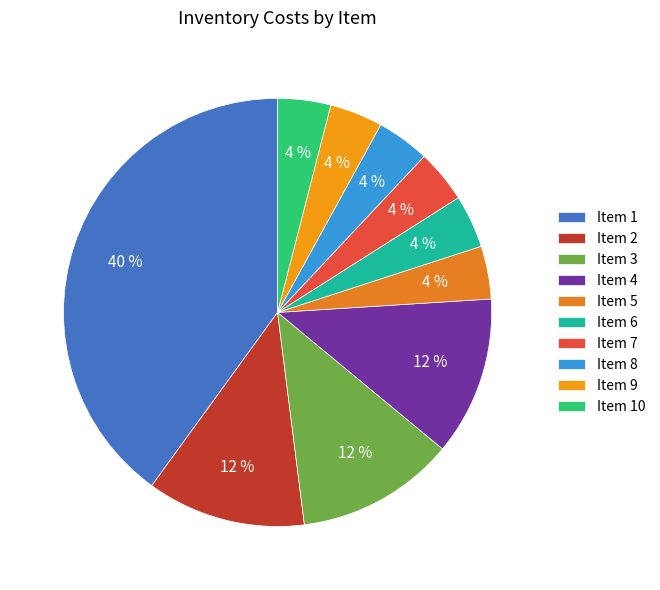

Count the number of slices in the pie.

10